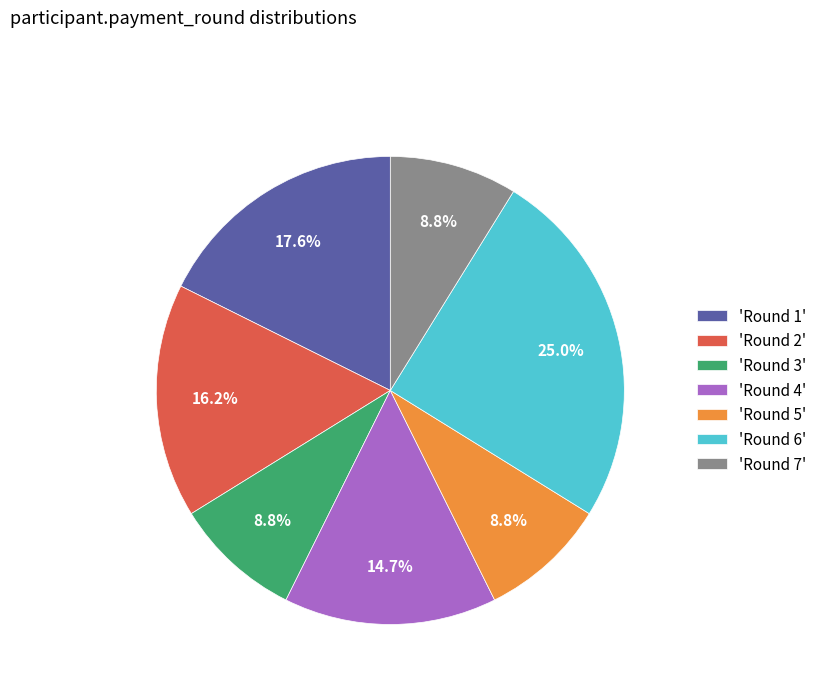

Which has a higher value, 'Round 5' or 'Round 2'?

'Round 2'